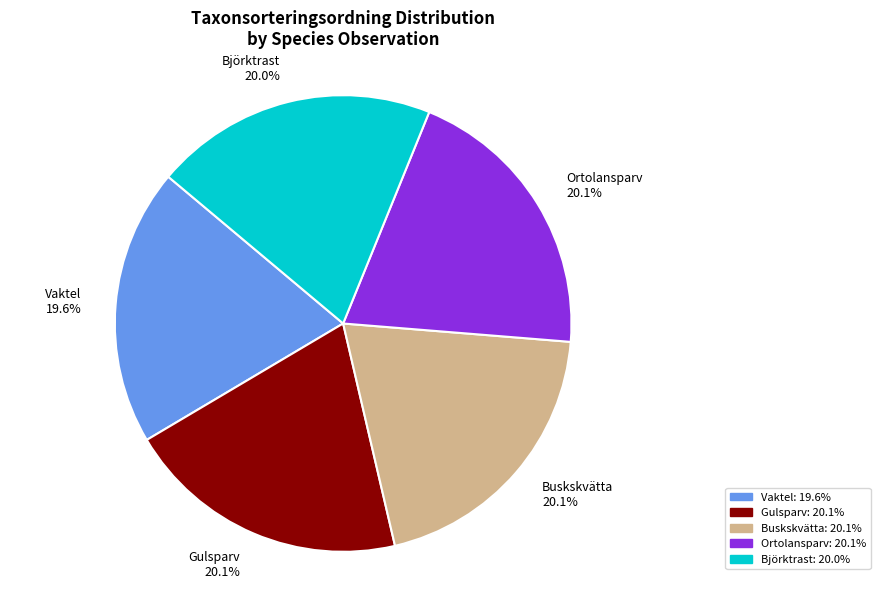

Approximately how many times larger is the value at Ortolansparv compared to Buskskvätta?

1.0